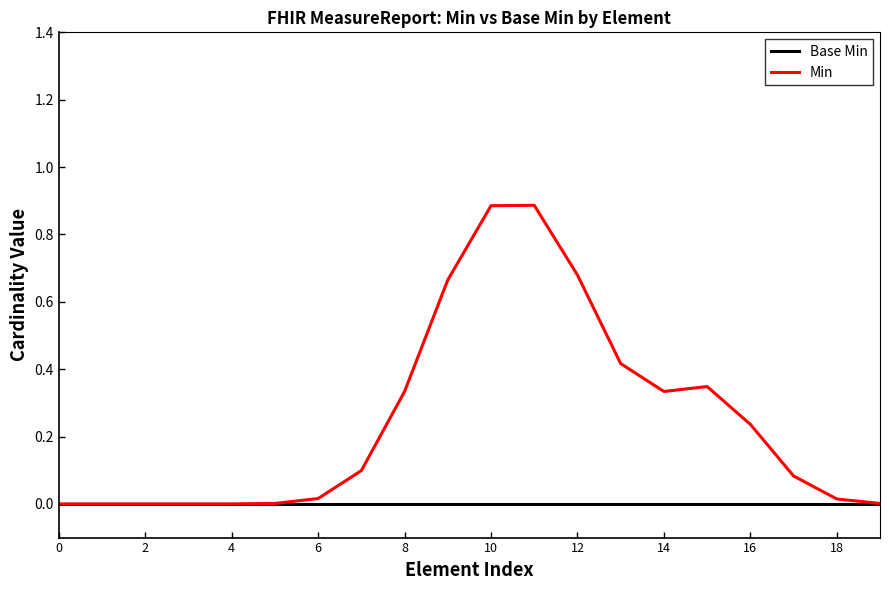

Which series has the largest range (max minus min)?

Min